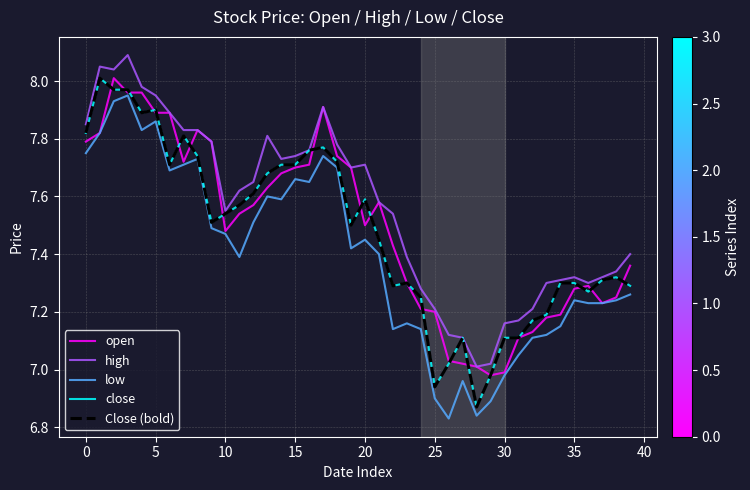

Is this an area chart (filled region under the line)?

No